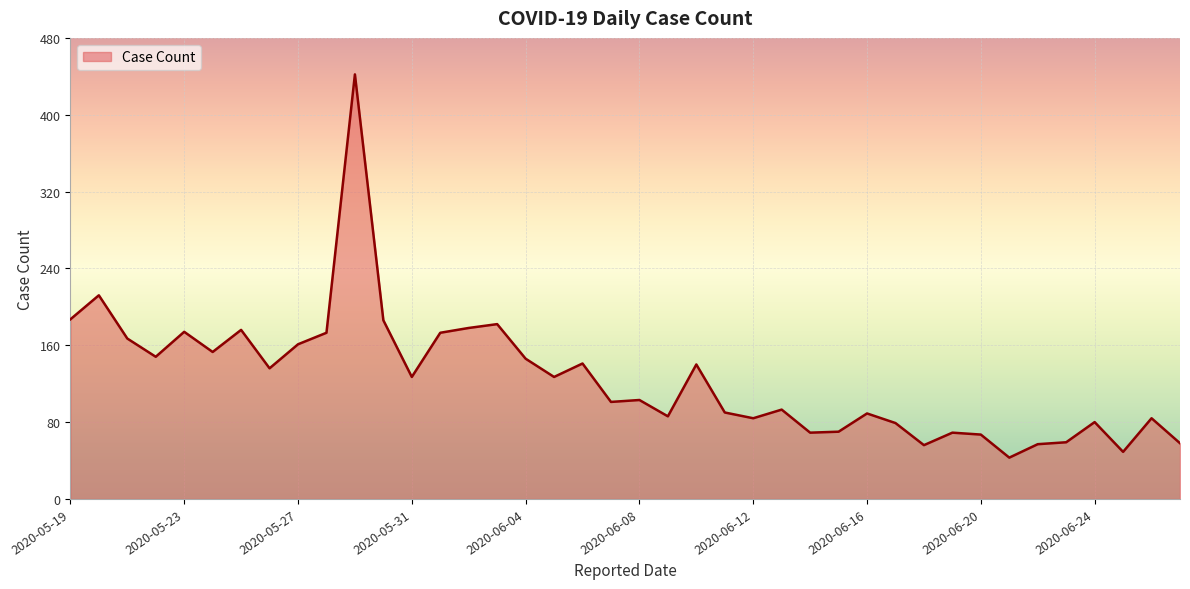

What is the maximum value shown in the chart?

442